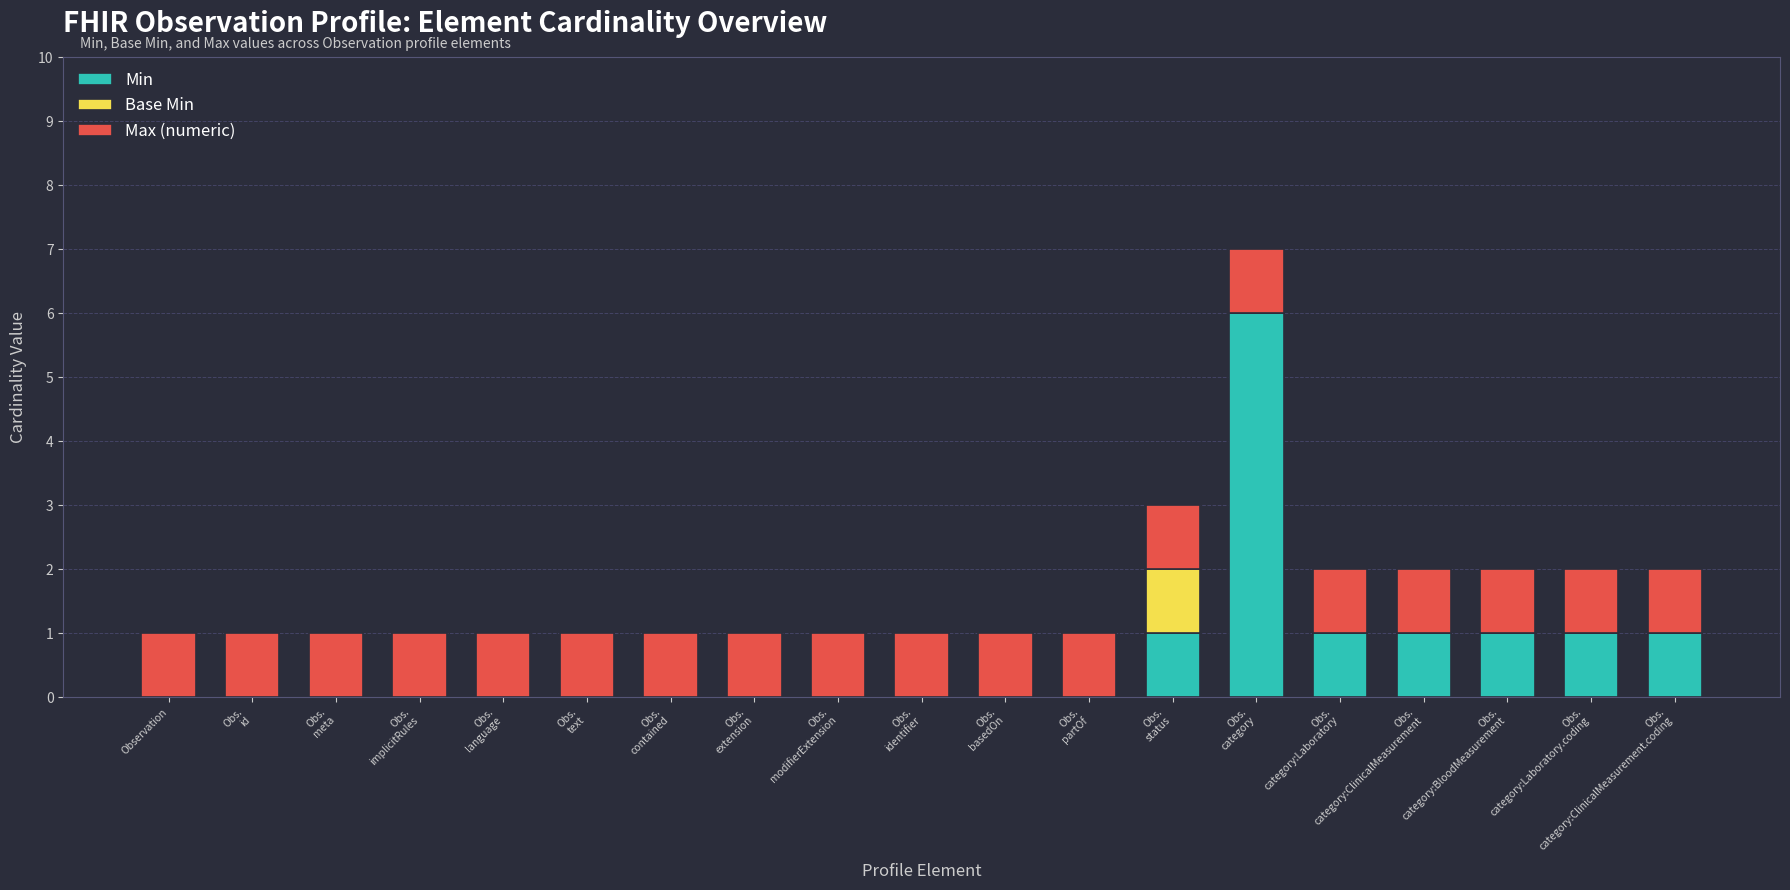

What is the sum of all Min values?

12